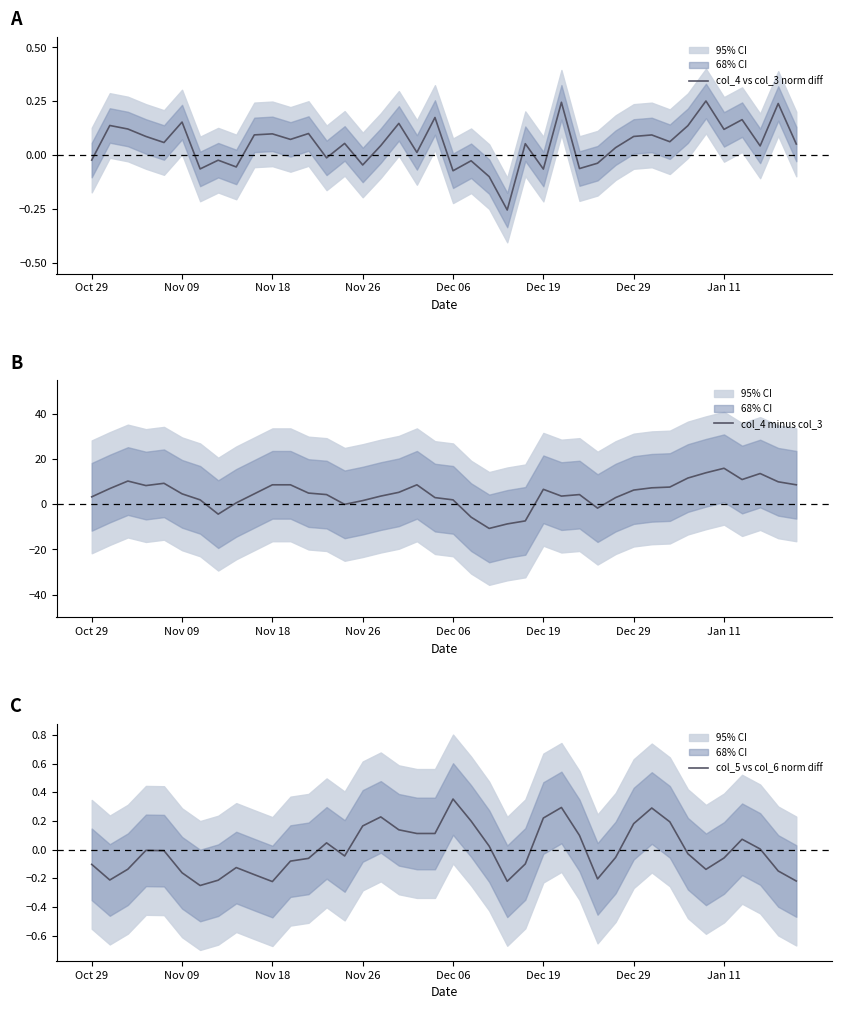

Reading right to left, what are all the values shown in this chart?

col_4 vs col_3 norm diff: 0.1	0.2	0.0	0.2	0.1	0.3	0.1	0.1	0.1	0.1	0.0	-0.0	-0.1	0.2	-0.1	0.1	-0.3	-0.1	-0.0	-0.1	0.2	0.0	0.1	0.0	-0.0	0.1	-0.0	0.1	0.1	0.1	0.1	-0.1	-0.0	-0.1	0.2	0.1	0.1	0.1	0.1	-0.0
col_4 minus col_3: 8.7	10.0	13.7	11.0	16.0	14.0	11.7	7.7	7.3	6.3	3.0	-1.7	4.3	3.7	6.7	-7.3	-8.7	-10.7	-5.7	2.0	3.0	8.7	5.3	3.7	1.7	0.0	4.3	5.0	8.7	8.7	4.7	0.7	-4.3	2.0	4.7	9.3	8.3	10.3	7.0	3.3
col_5 vs col_6 norm diff: -0.2	-0.1	0.0	0.1	-0.1	-0.1	-0.0	0.2	0.3	0.2	-0.1	-0.2	0.1	0.3	0.2	-0.1	-0.2	0.0	0.2	0.4	0.1	0.1	0.1	0.2	0.2	-0.0	0.0	-0.1	-0.1	-0.2	-0.2	-0.1	-0.2	-0.3	-0.2	-0.0	-0.0	-0.1	-0.2	-0.1